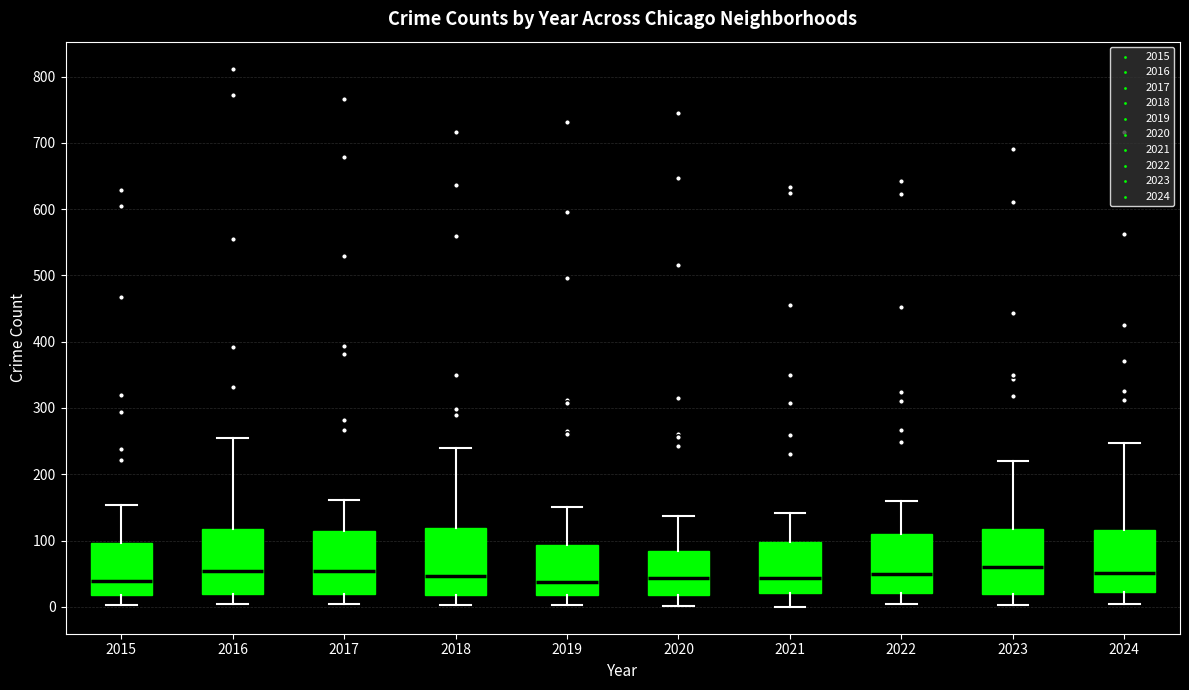

Reading left to right, read every box against the y-axis: the position of its median line, the range the box covers, and the ends of its whiskers. The values are not printed on the chart, so give them approximately, as read against the axis.

2015: median 40, box 20 to 100, whiskers 0 to 150
2016: median 50, box 20 to 120, whiskers 0 to 250
2017: median 50, box 20 to 110, whiskers 0 to 160
2018: median 50, box 20 to 120, whiskers 0 to 240
2019: median 40, box 20 to 90, whiskers 0 to 150
2020: median 40, box 20 to 80, whiskers 0 to 140
2021: median 40, box 20 to 100, whiskers 0 to 140
2022: median 50, box 20 to 110, whiskers 0 to 160
2023: median 60, box 20 to 120, whiskers 0 to 220
2024: median 50, box 20 to 120, whiskers 0 to 250